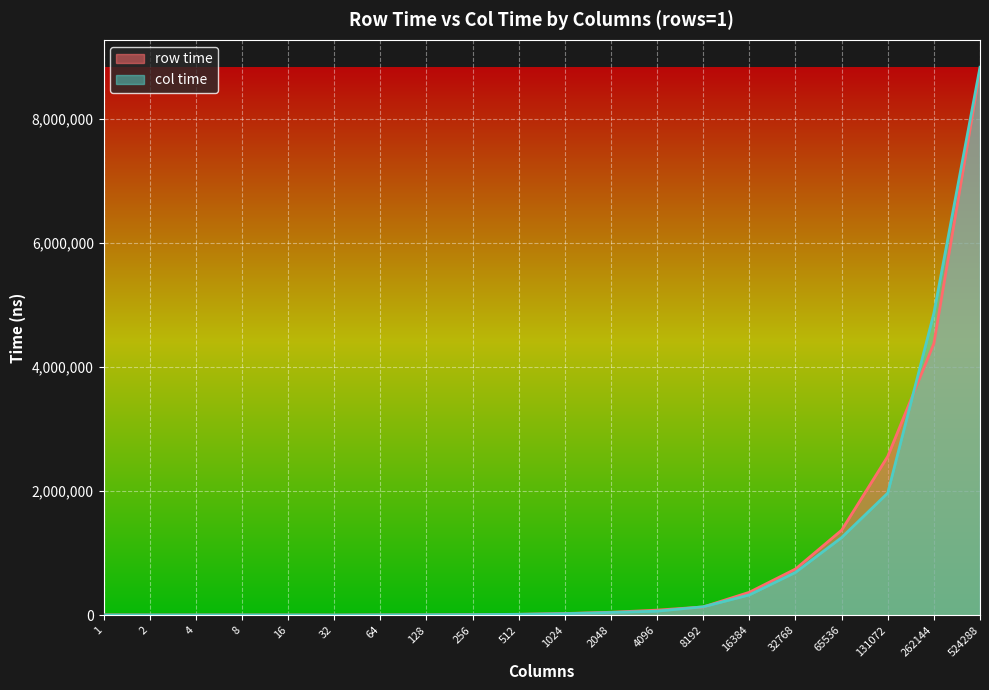

Rank the series by their average value, from lowest to highest.

col time, row time